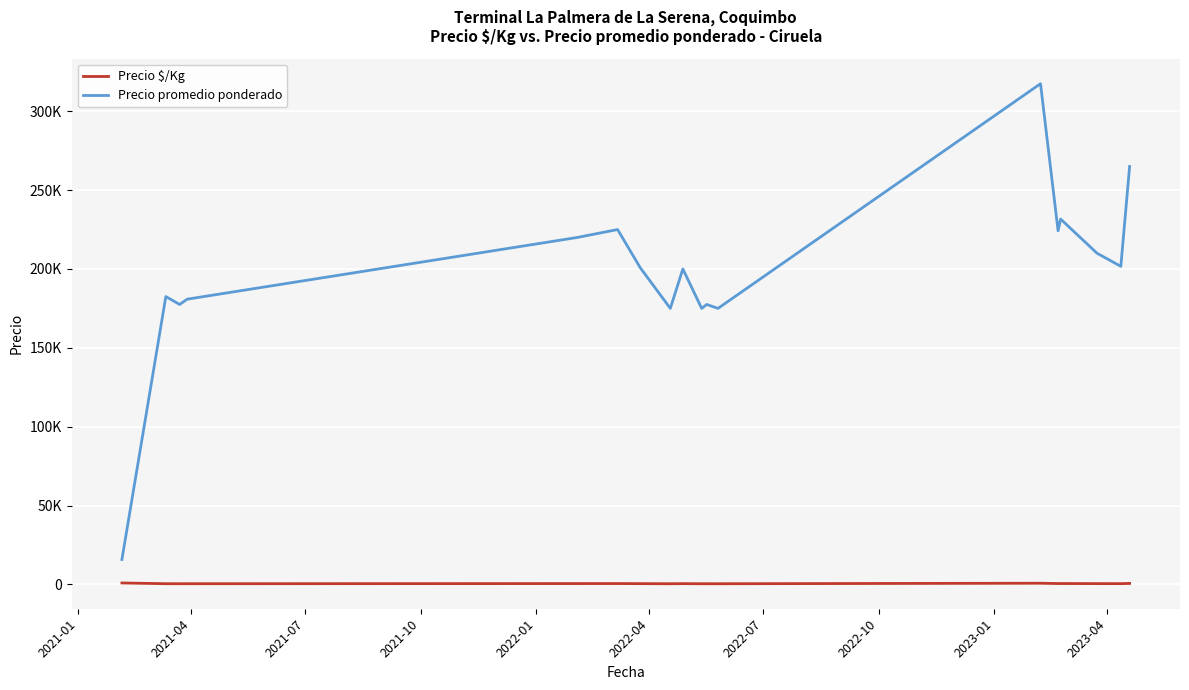

What are all the series names shown in the legend?

Precio $/Kg, Precio promedio ponderado